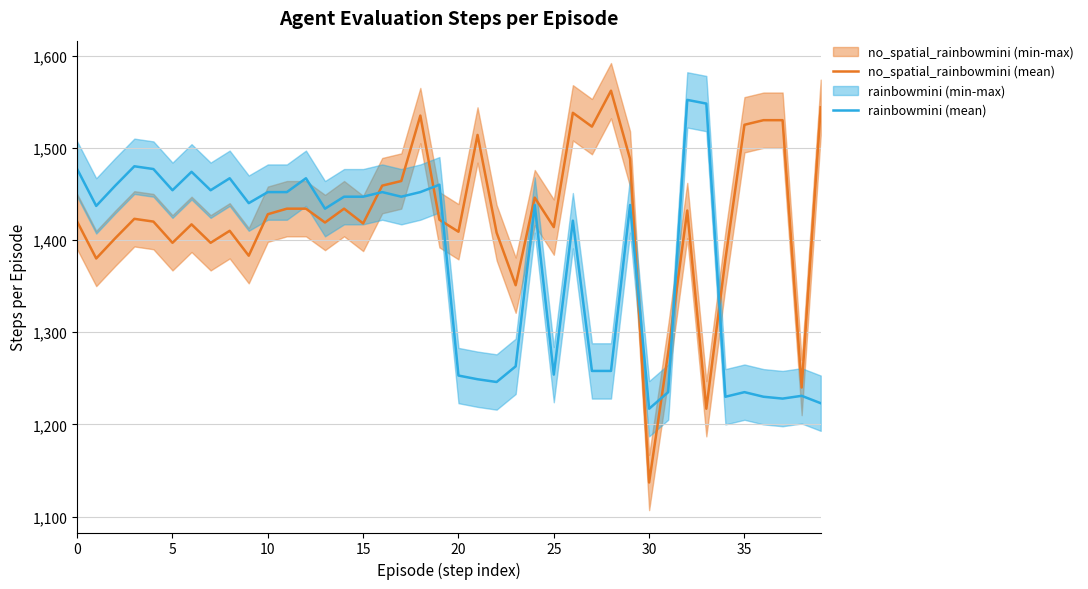

What is the lowest value of the no_spatial_rainbowmini (mean) series?

1137